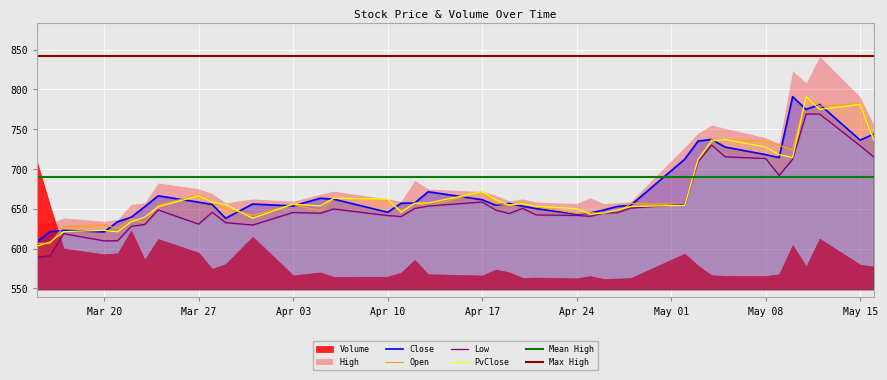

What is the highest value of the Open series?

790.6